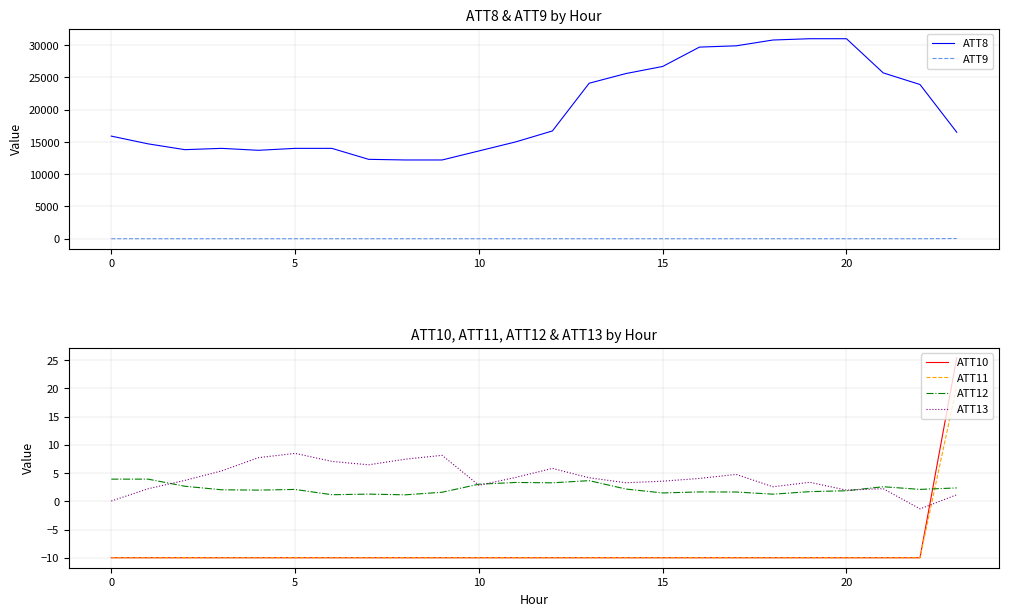

Reading left to right, what are all the values shown in this chart?

ATT8: 15900.0	14700.0	13800.0	14000.0	13700.0	14000.0	14000.0	12300.0	12200.0	12200.0	13600.0	15000.0	16700.0	24100.0	25600.0	26700.0	29700.0	29900.0	30800.0	31000.0	31000.0	25700.0	23900.0	16500.0
ATT9: -10.0	-10.0	-10.0	-10.0	-10.0	-10.0	-10.0	-10.0	-10.0	-10.0	-10.0	-10.0	-10.0	-10.0	-10.0	-10.0	-10.0	-10.0	-10.0	-10.0	-10.0	-10.0	-10.0	22.5
ATT10: -10.0	-10.0	-10.0	-10.0	-10.0	-10.0	-10.0	-10.0	-10.0	-10.0	-10.0	-10.0	-10.0	-10.0	-10.0	-10.0	-10.0	-10.0	-10.0	-10.0	-10.0	-10.0	-10.0	25.4
ATT11: -10.0	-10.0	-10.0	-10.0	-10.0	-10.0	-10.0	-10.0	-10.0	-10.0	-10.0	-10.0	-10.0	-10.0	-10.0	-10.0	-10.0	-10.0	-10.0	-10.0	-10.0	-10.0	-10.0	20.4
ATT12: 3.9	3.9	2.7	2.0	2.0	2.1	1.2	1.3	1.1	1.6	3.0	3.3	3.3	3.7	2.2	1.5	1.7	1.6	1.3	1.7	1.9	2.6	2.1	2.4
ATT13: 0.0	2.2	3.7	5.4	7.7	8.5	7.1	6.5	7.5	8.1	2.8	4.2	5.8	4.2	3.3	3.6	4.1	4.8	2.6	3.4	2.0	2.2	-1.3	1.2